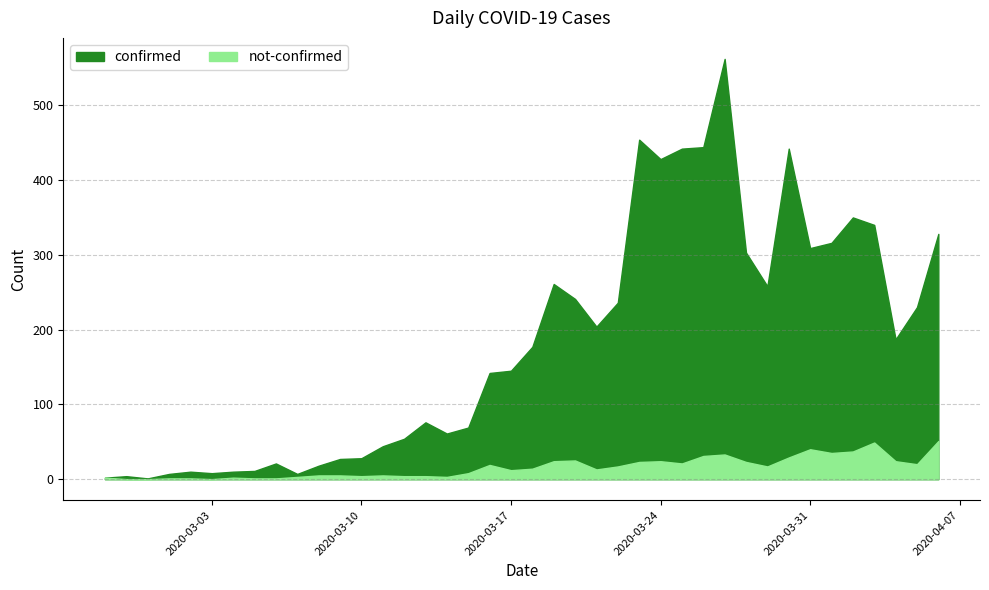

The value of not-confirmed at 2020-02-28 is 19. True or false?

False